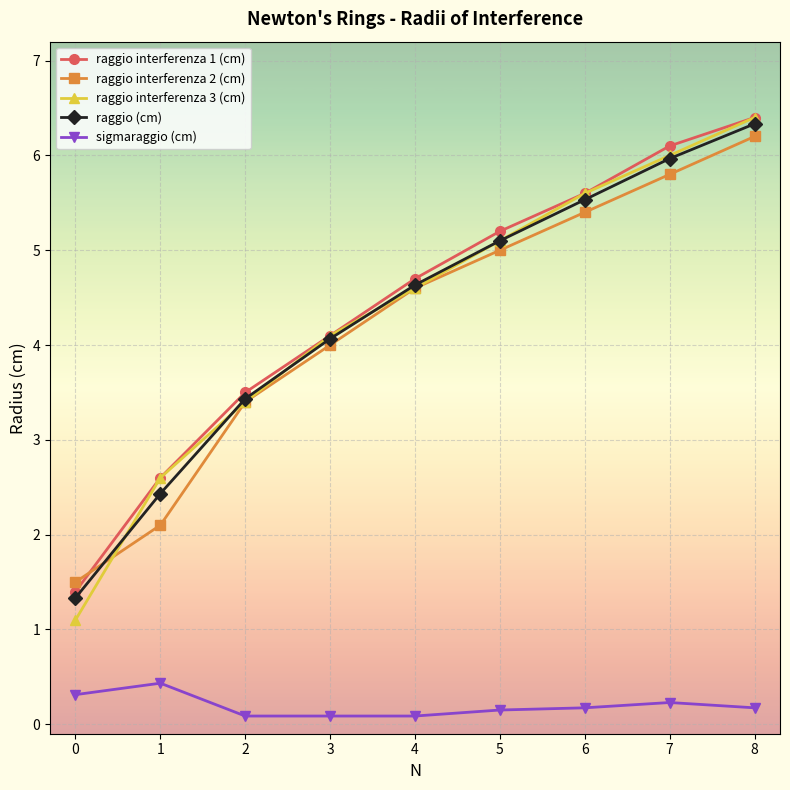

What is the difference between the highest and lowest values at 0?

1.2